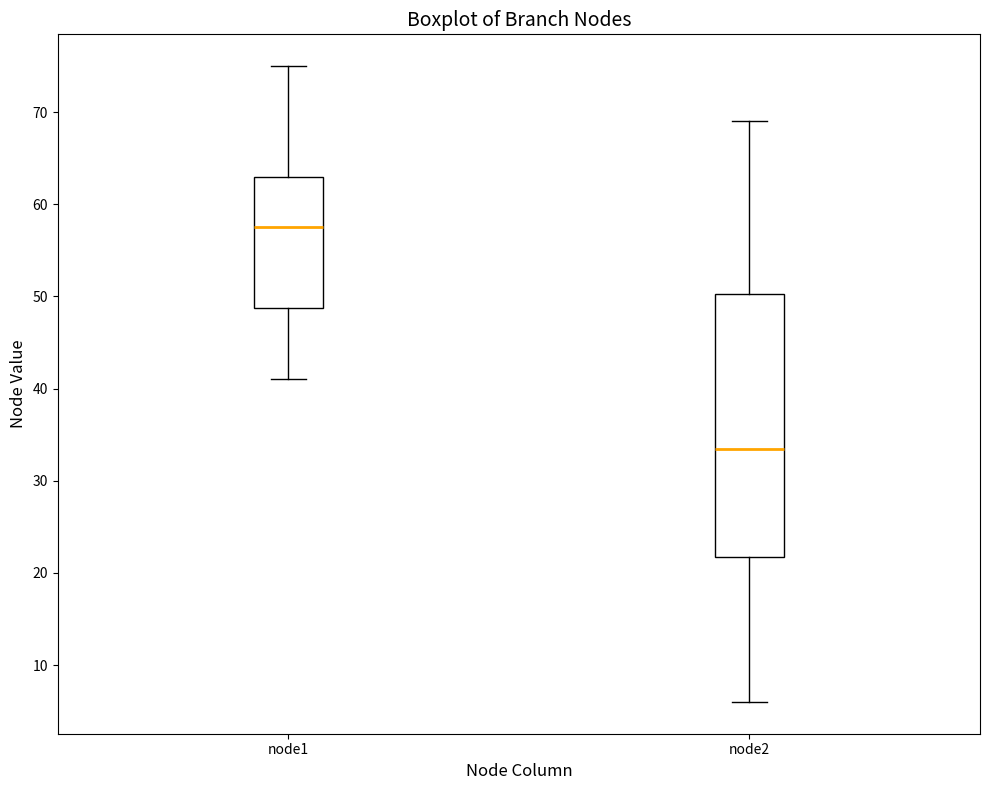

Where is the lower edge of the box for node2 on the y-axis? The values are not printed on the chart, so give them approximately, as read against the axis.

22